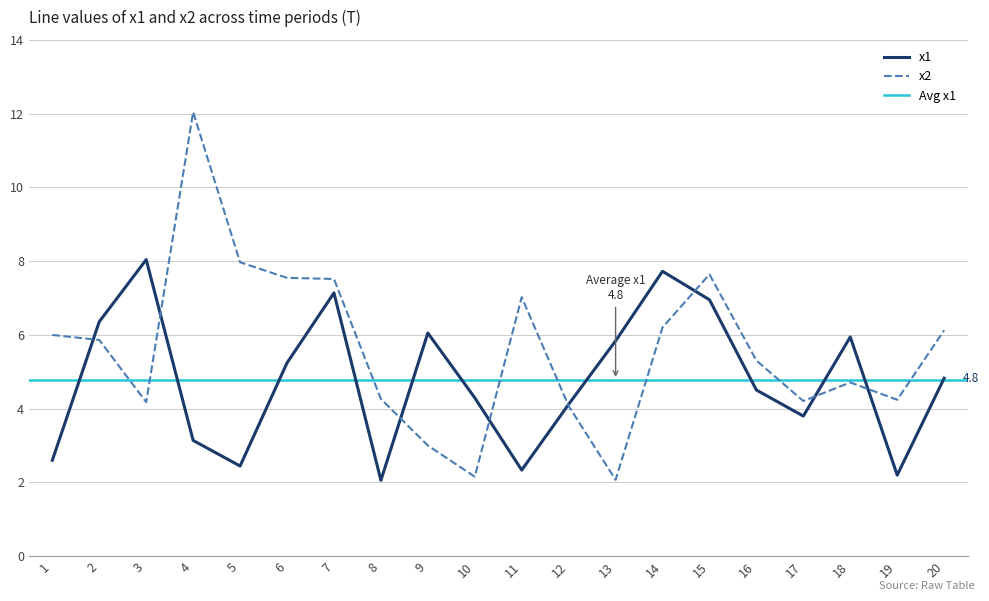

Which series has the widest spread of values?

x2